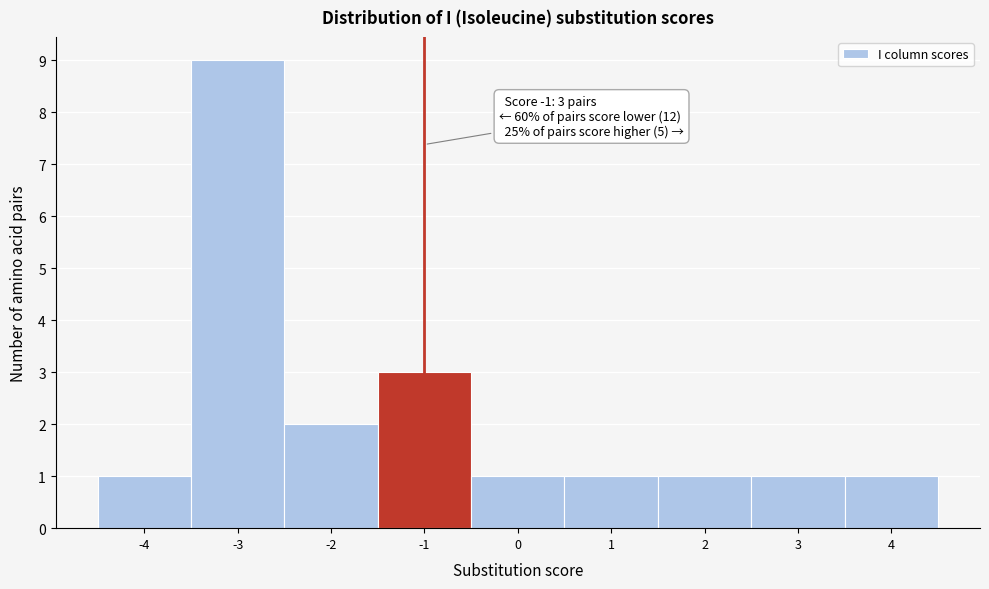

Over which range of the x-axis is the bar tallest?

-3.5 to -2.5